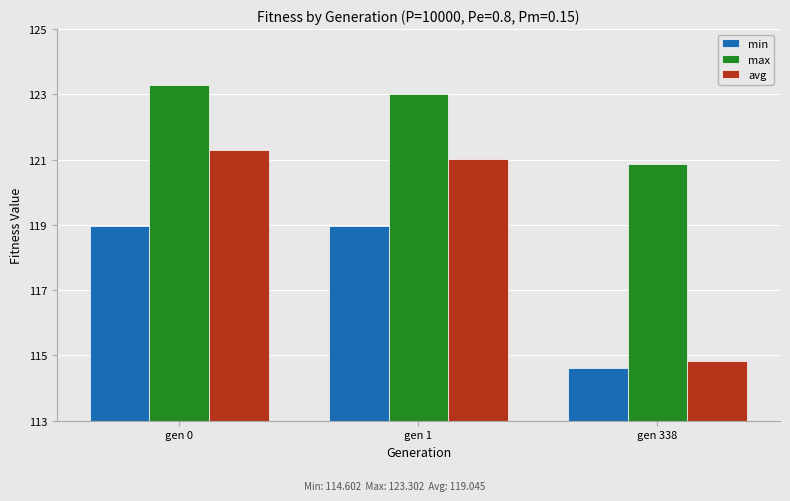

What is the approximate value of min at gen 1?

119.0